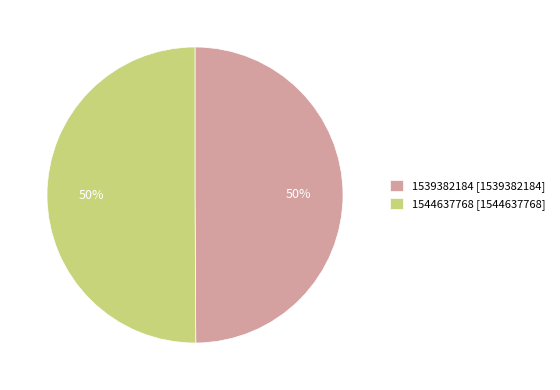

To the nearest percent, what is the difference between the largest and smallest slice percentages?

0%